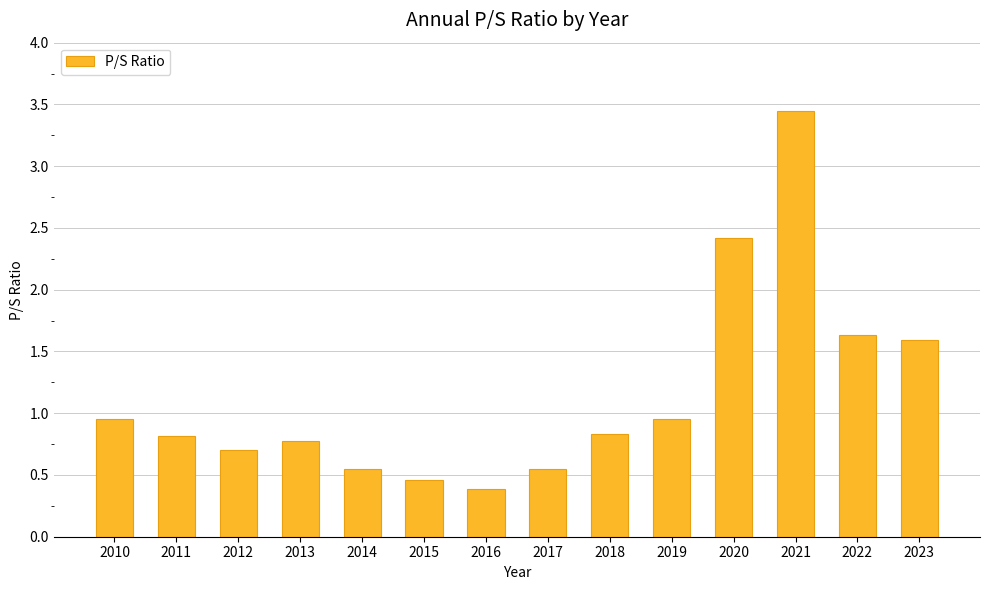

What is the sum of all values?

16.1